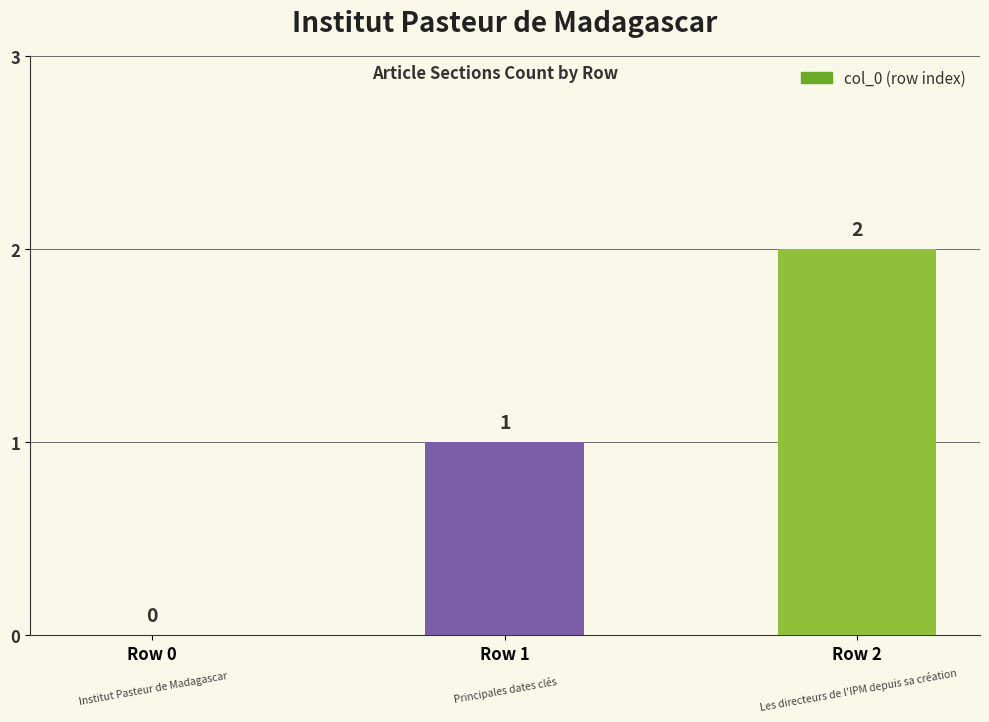

Is it true that the value at Row 2 is 2?

True